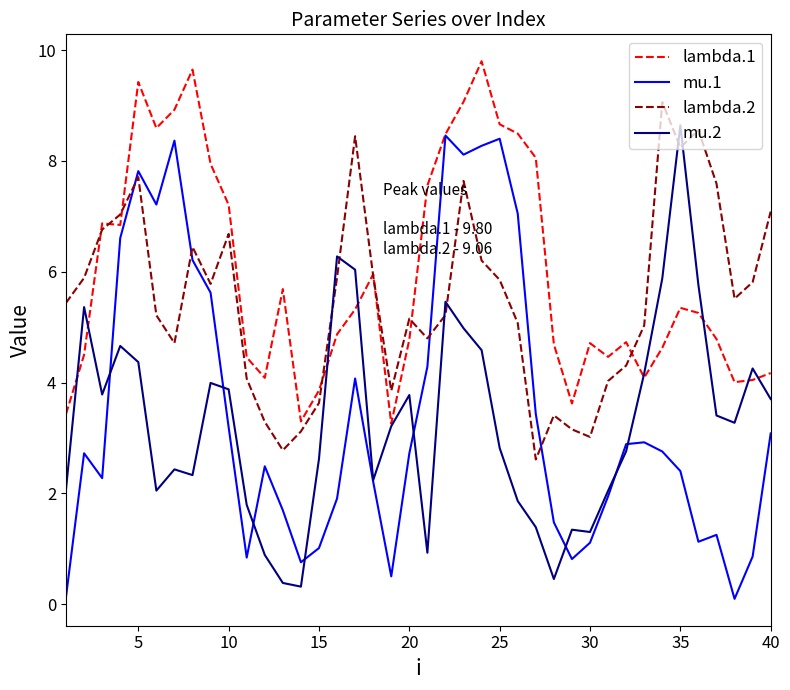

What is the highest value of the lambda.2 series?

9.1